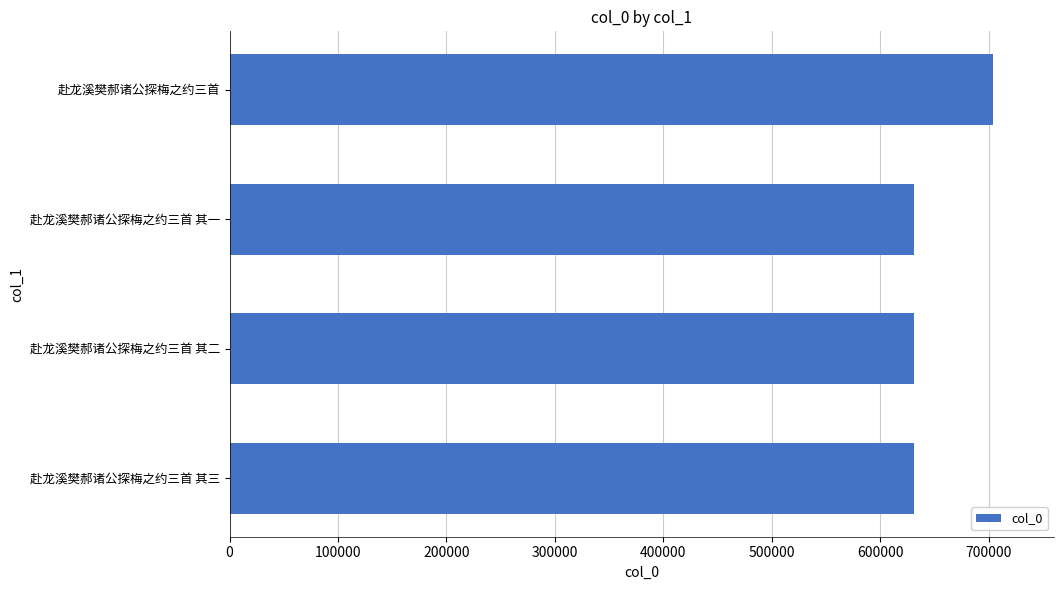

Approximately how many times larger is the value at 赴龙溪樊郝诸公探梅之约三首 其二 compared to 赴龙溪樊郝诸公探梅之约三首 其一?

1.0